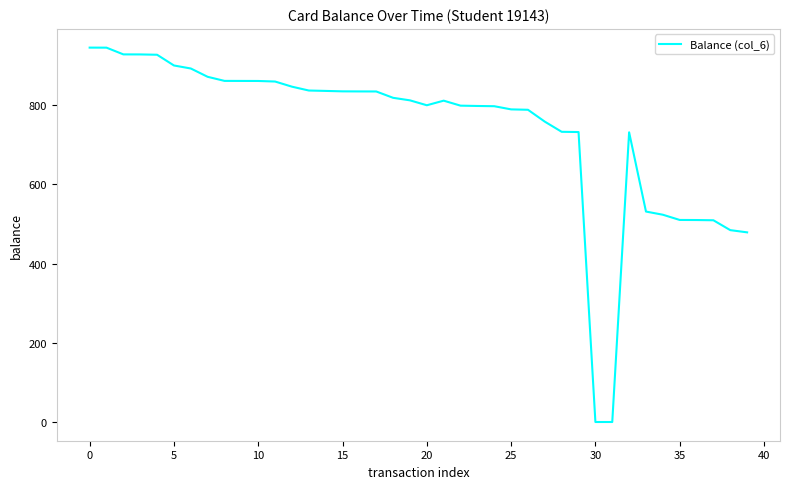

What is the maximum value shown in the chart?

945.0